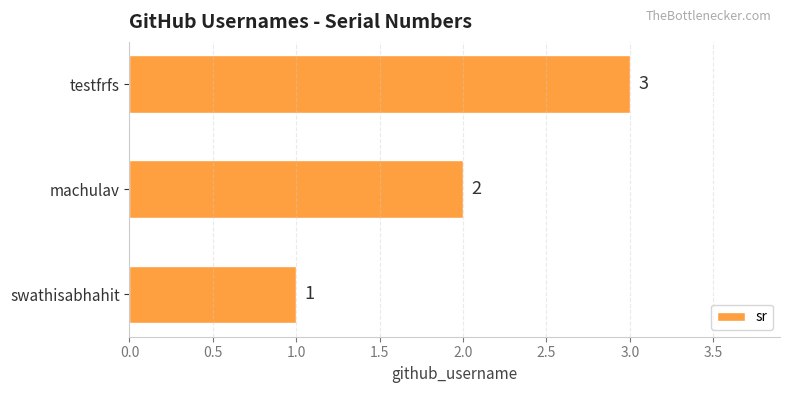

What is the sum of the values at swathisabhahit and testfrfs?

4